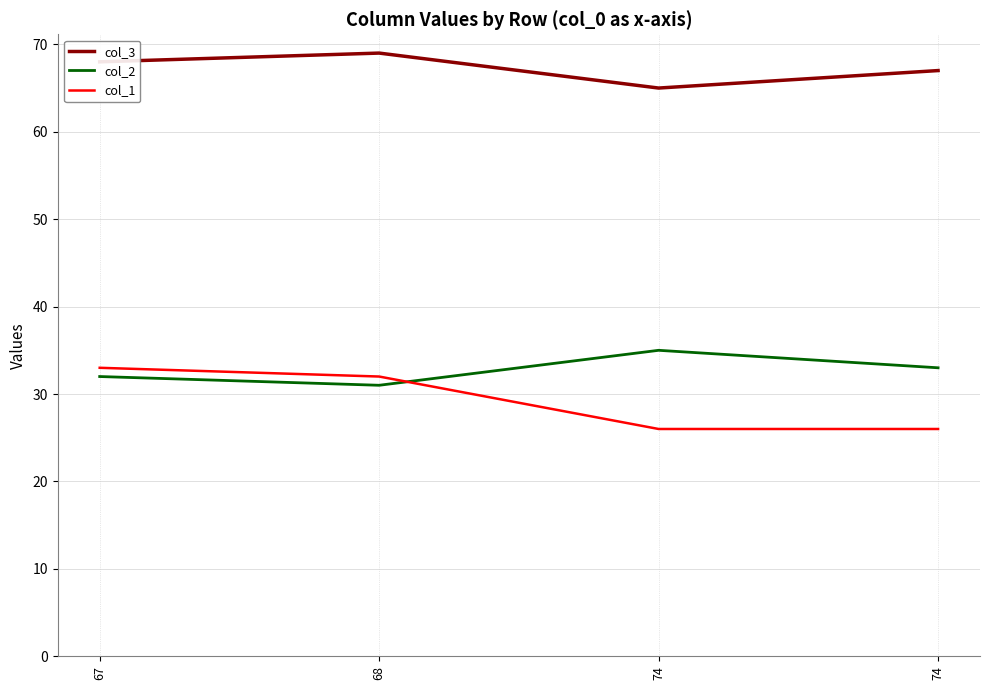

What is the sum of all col_2 values?

131